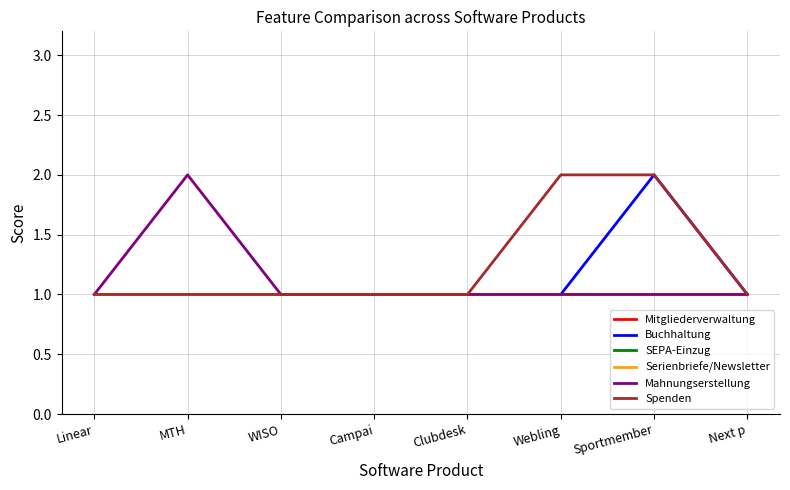

What is the label of the 6th point from the right?

WISO